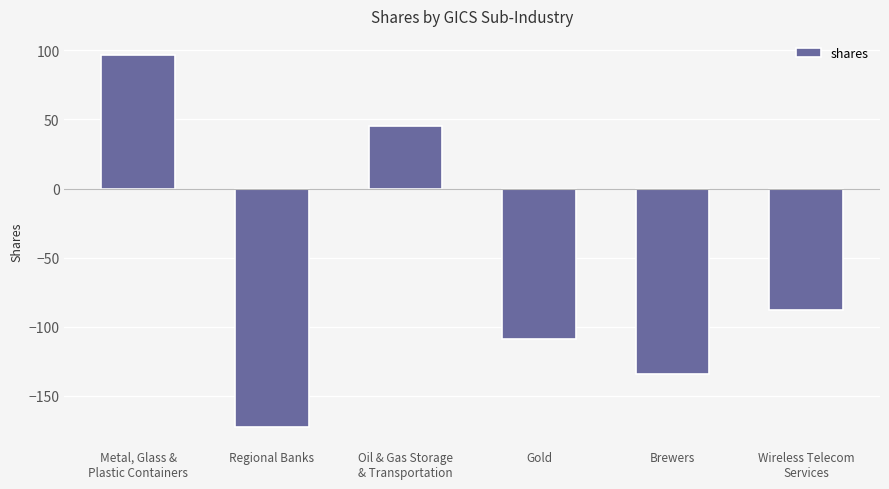

Rank the categories by value from highest to lowest.

Metal, Glass &
Plastic Containers, Oil & Gas Storage
& Transportation, Wireless Telecom
Services, Gold, Brewers, Regional Banks